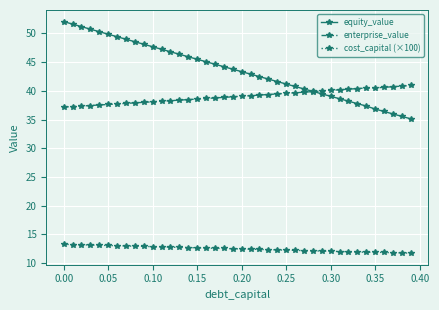

What is the greatest value displayed?

52.1